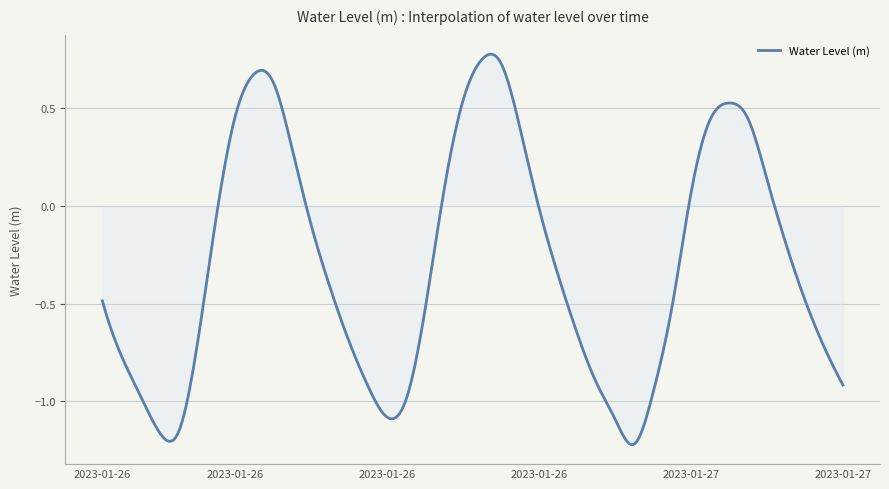

Rank the categories by value from highest to lowest.

2023-01-26 20:00, 2023-01-26 21:00, 2023-01-26 08:00, 2023-01-26 09:00, 2023-01-26 19:00, 2023-01-27 09:00, 2023-01-26 07:00, 2023-01-27 10:00, 2023-01-27 08:00, 2023-01-26 22:00, 2023-01-26 10:00, 2023-01-27 11:00, 2023-01-26 18:00, 2023-01-27 07:00, 2023-01-26 23:00, 2023-01-26 06:00, 2023-01-26 11:00, 2023-01-27 12:00, 2023-01-27 00:00, 2023-01-26 12:00, 2023-01-27 13:00, 2023-01-26 00:00, 2023-01-27 06:00, 2023-01-26 17:00, 2023-01-27 01:00, 2023-01-26 13:00, 2023-01-26 05:00, 2023-01-27 14:00, 2023-01-26 01:00, 2023-01-27 02:00, 2023-01-27 15:00, 2023-01-26 14:00, 2023-01-27 05:00, 2023-01-26 02:00, 2023-01-26 16:00, 2023-01-26 15:00, 2023-01-27 03:00, 2023-01-26 03:00, 2023-01-26 04:00, 2023-01-27 04:00